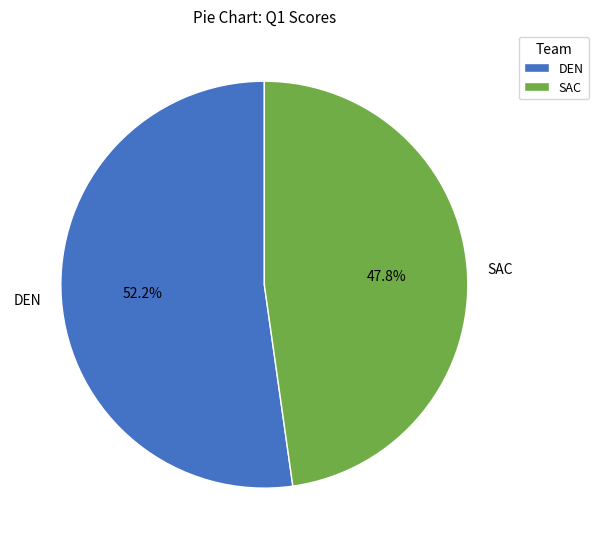

To the nearest percent, what portion does DEN represent?

52%